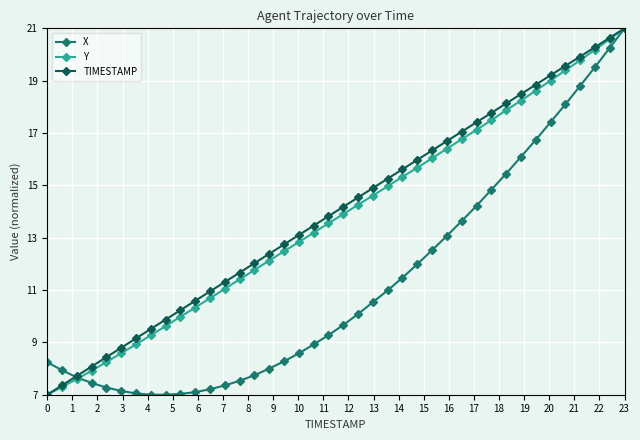

What is the value of the X point at the 34th from the left?

16.7